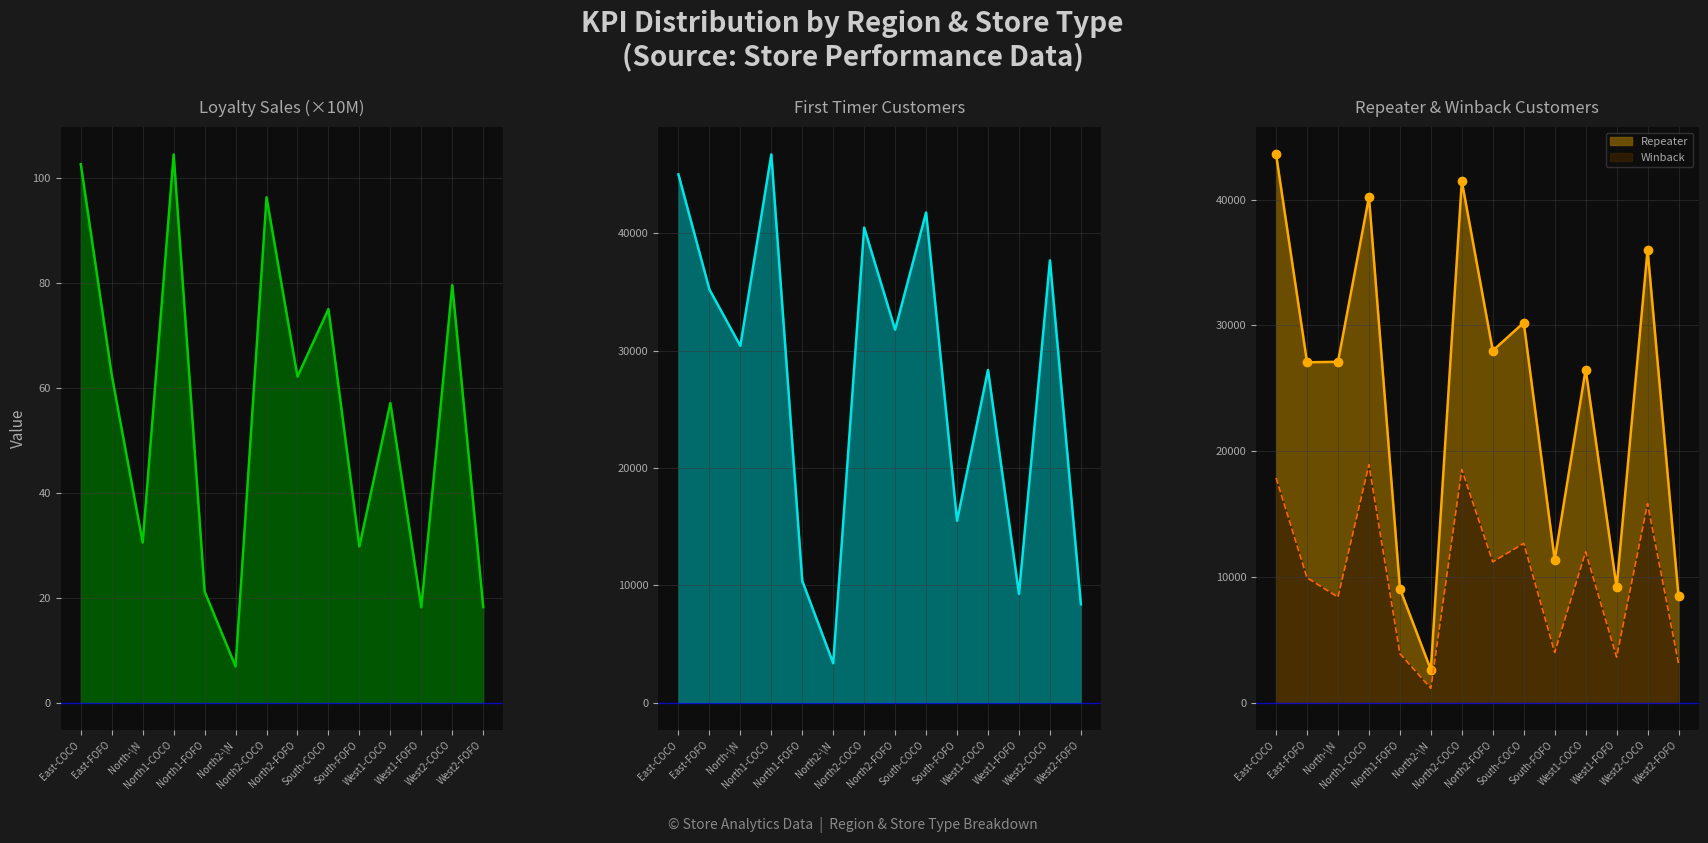

What is the maximum value shown in the chart?

46739.0